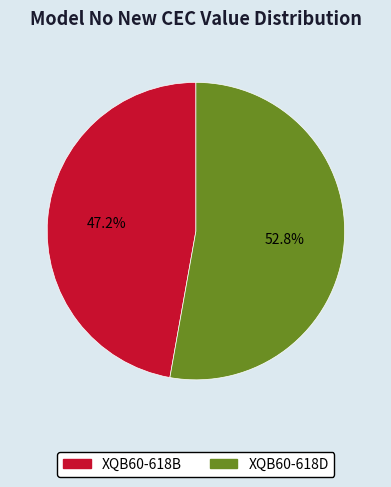

Rank the categories by value from lowest to highest.

XQB60-618B, XQB60-618D